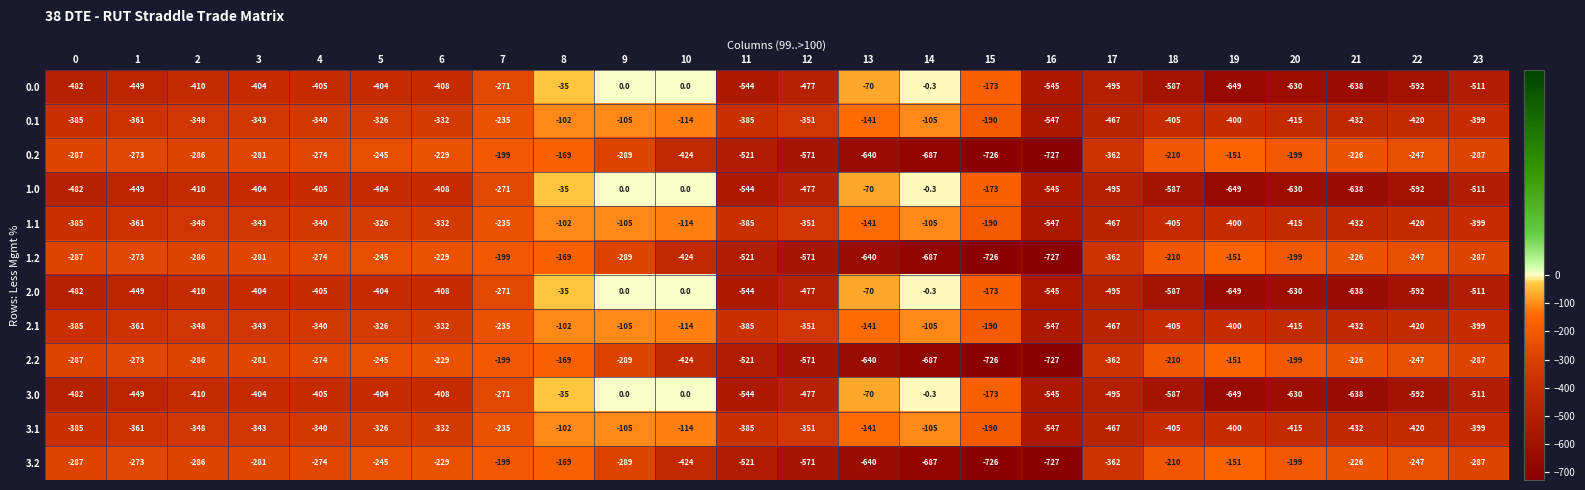

True or false: 3.1 has a value of -506.5 at 2.

False